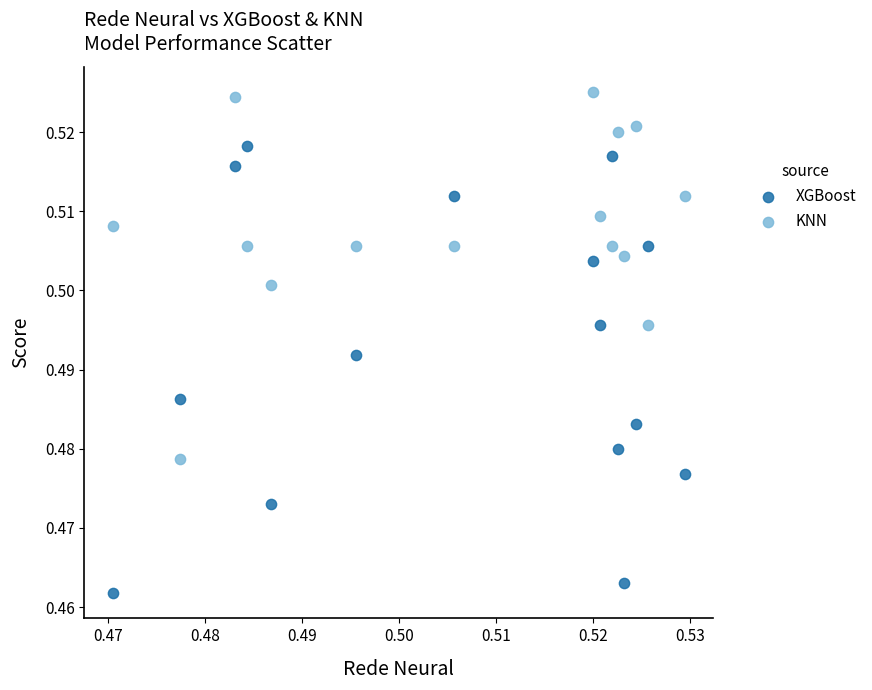

Which series has the widest spread of Y values?

XGBoost